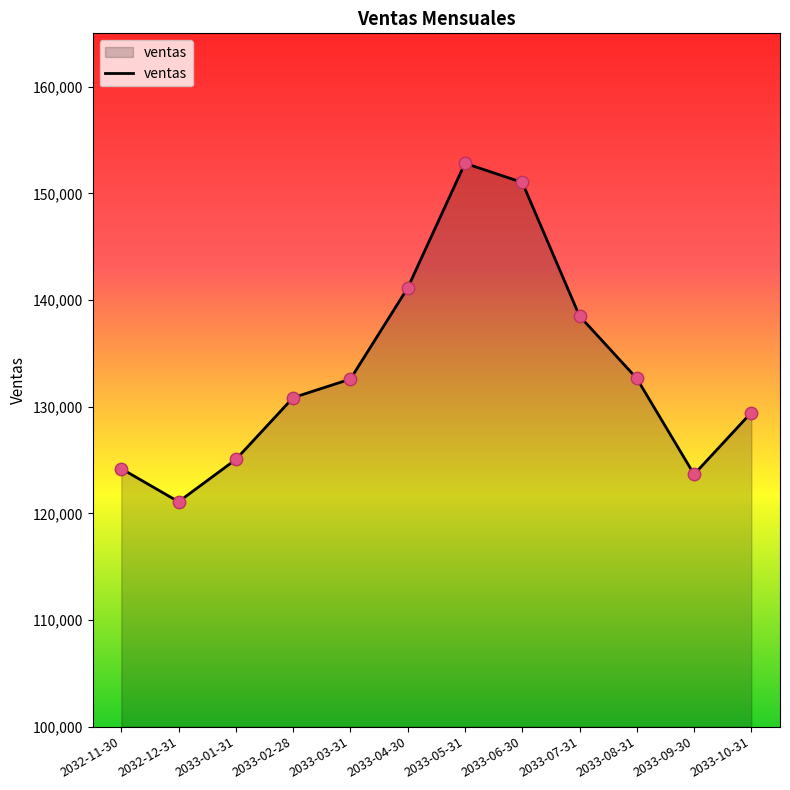

Between 2033-03-31 and 2033-04-30, which is larger?

2033-04-30